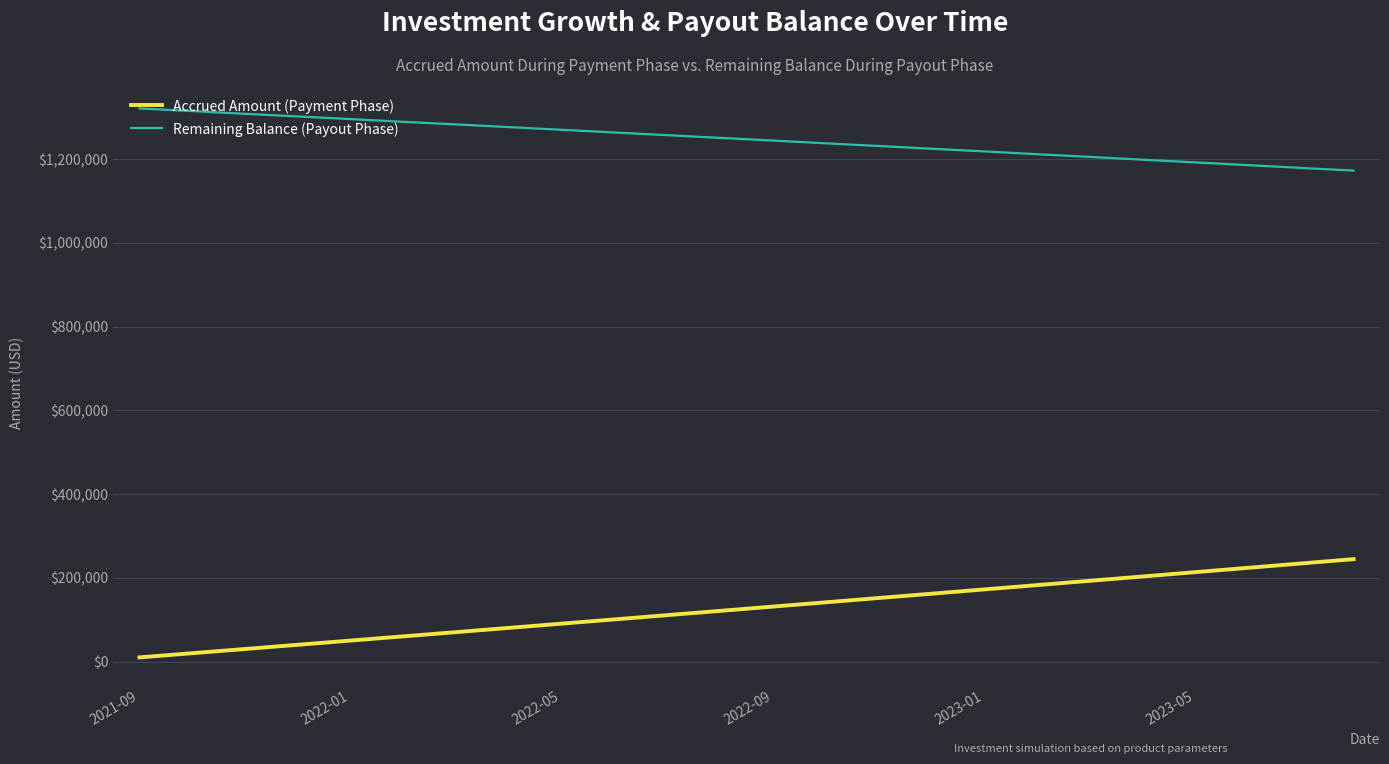

True or false: Accrued Amount (Payment Phase) and Remaining Balance (Payout Phase) intersect in this chart.

False